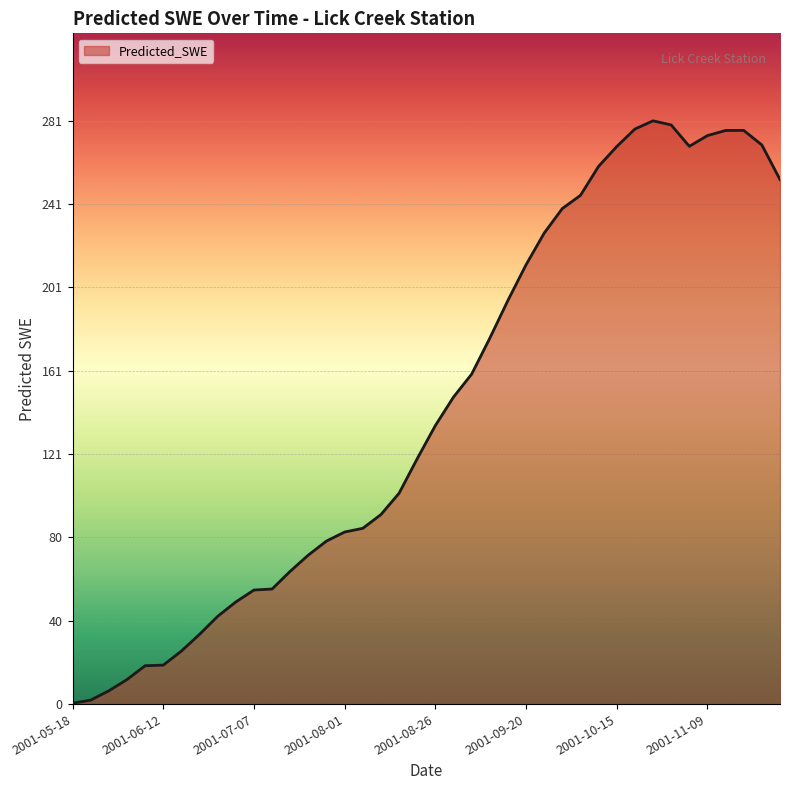

What is the maximum value shown in the chart?

281.5